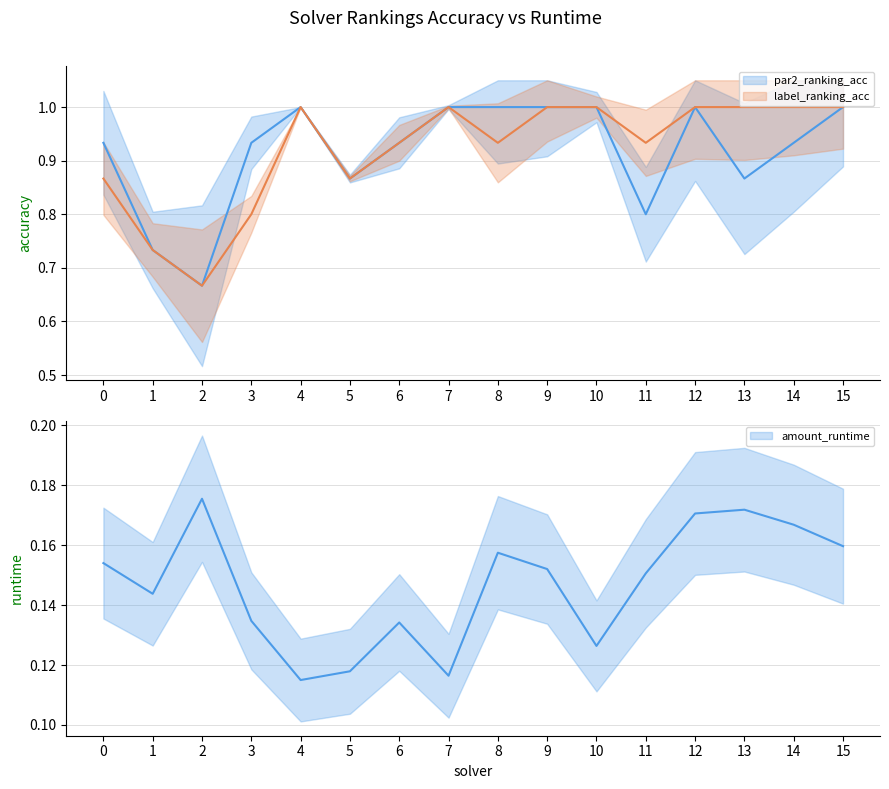

What is the spread (max minus min) of values at 2?

0.5